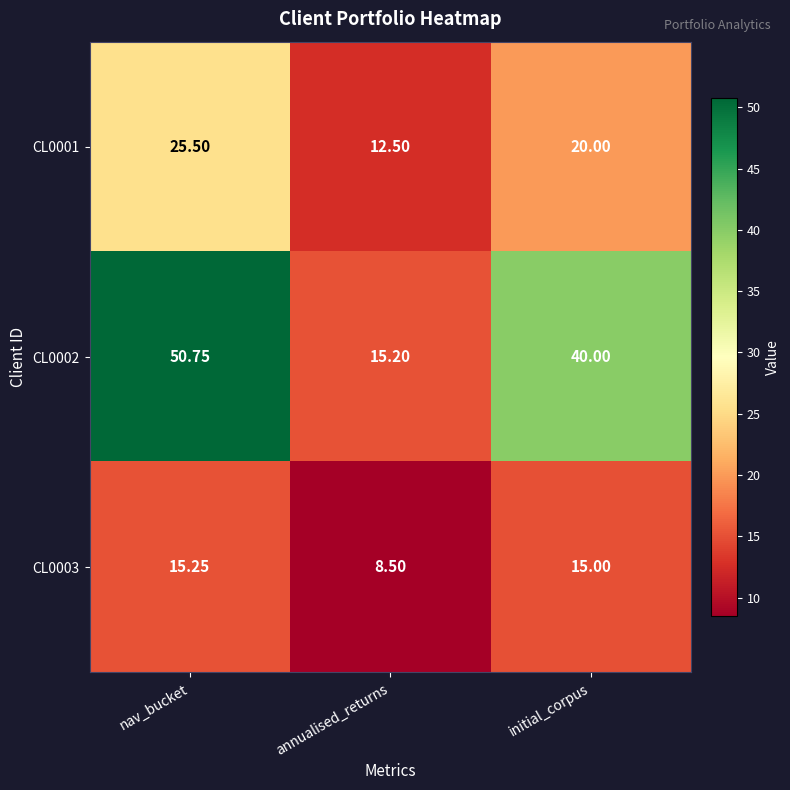

List the series in order of their peak value, lowest first.

CL0003, CL0001, CL0002